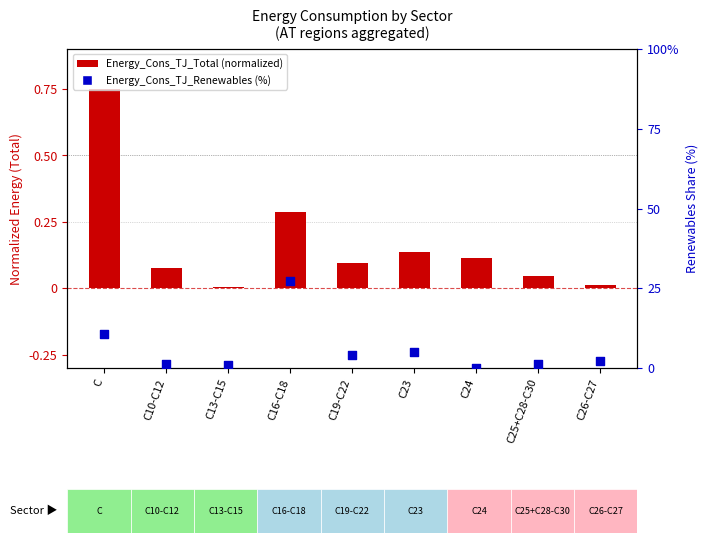

What is the change in value from C13-C15 to C16-C18?

+26.0